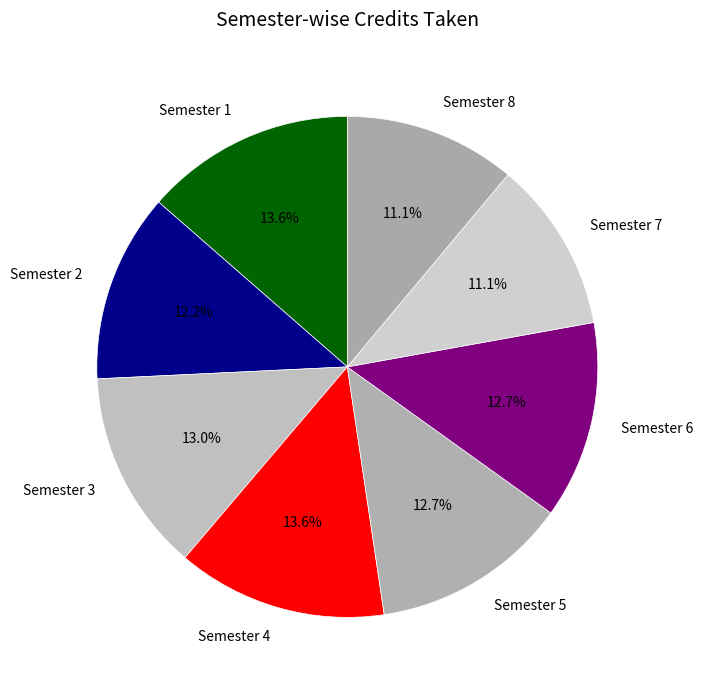

What is the total percentage of Semester 7 and Semester 6?

23.8%